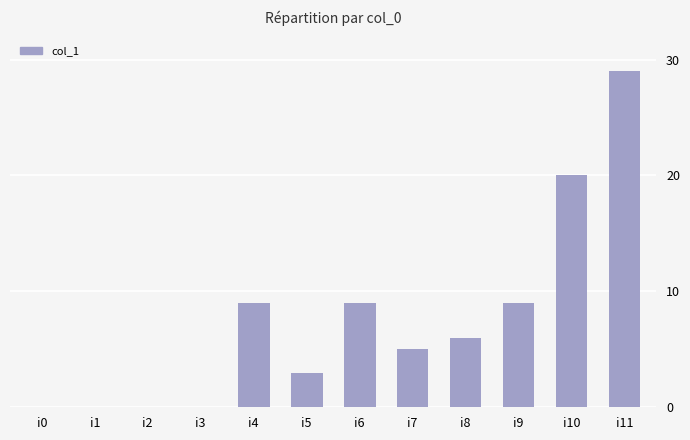

Reading right to left, extract all data points from this chart.

29	20	9	6	5	9	3	9	0	0	0	0